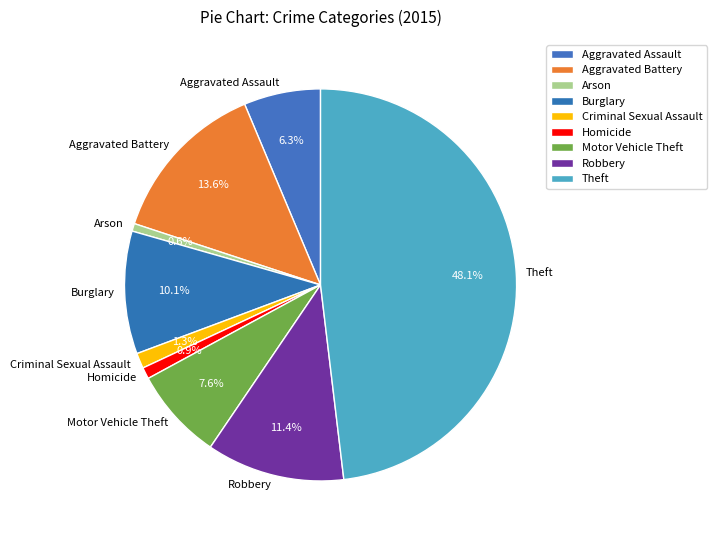

To the nearest percent, what is the combined percentage of Aggravated Battery and Burglary?

24%